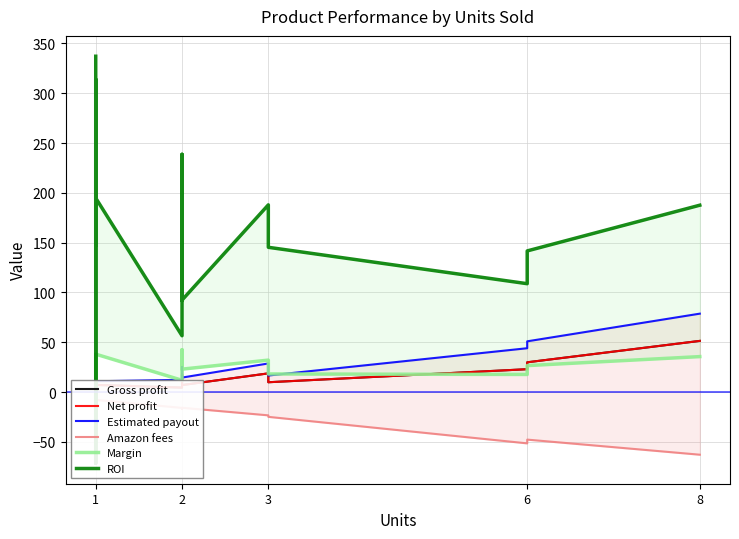

Which label corresponds to the largest value in the chart?

1